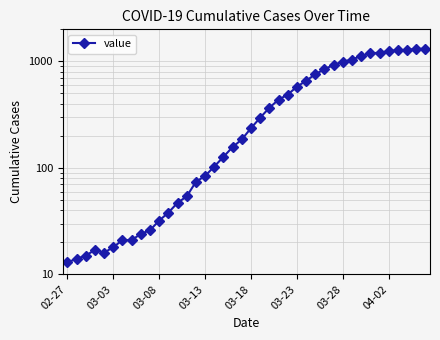

Which category has the lowest value across all series?

02-27